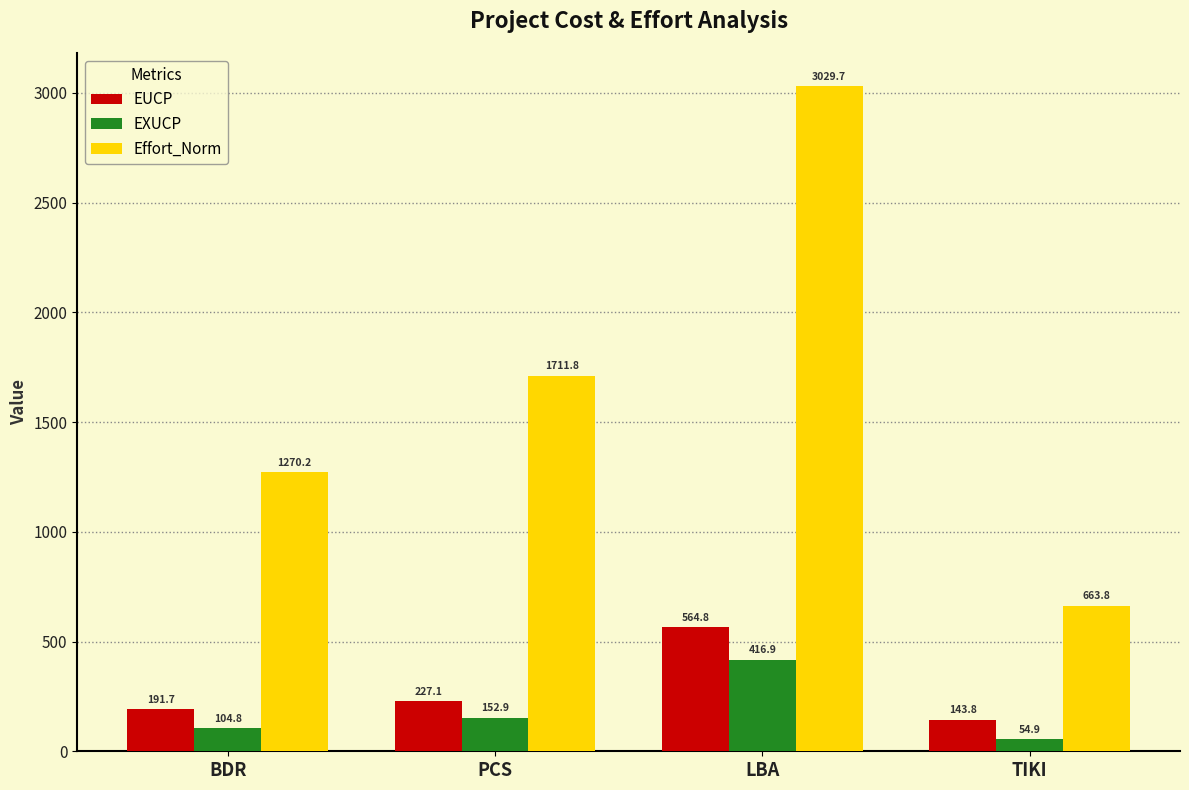

Does the chart contain any negative values?

No